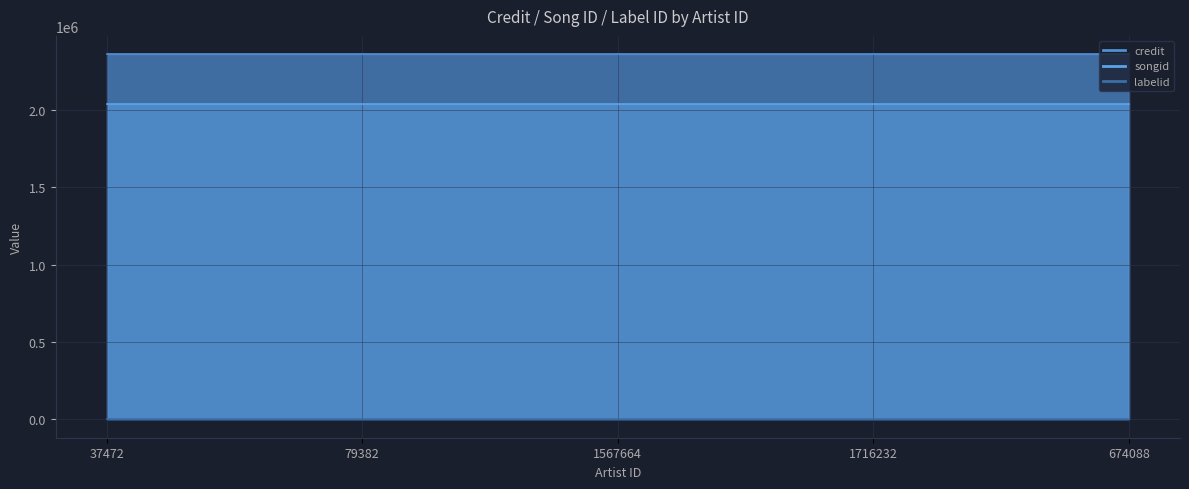

How many lines are shown in the chart?

3